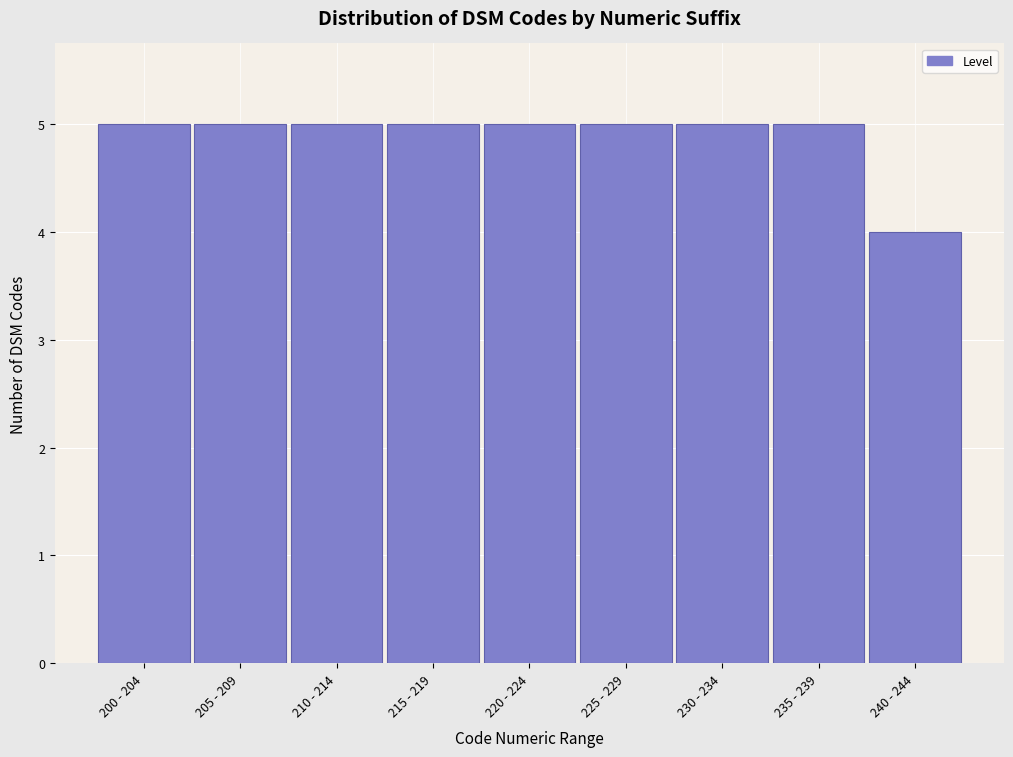

Reading left to right, extract all data points from this chart.

5	5	5	5	5	5	5	5	4